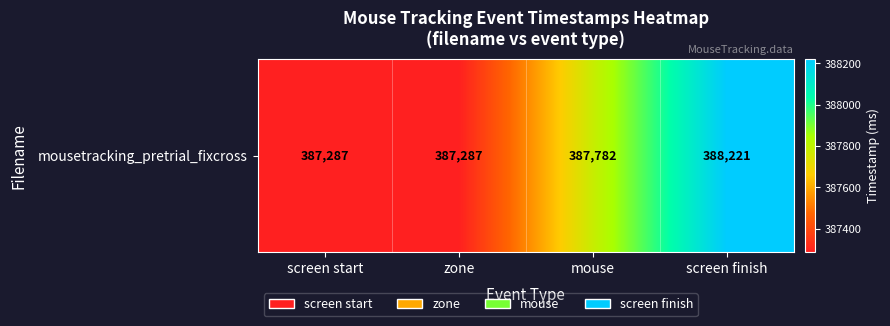

What is the greatest value displayed?

388221.2